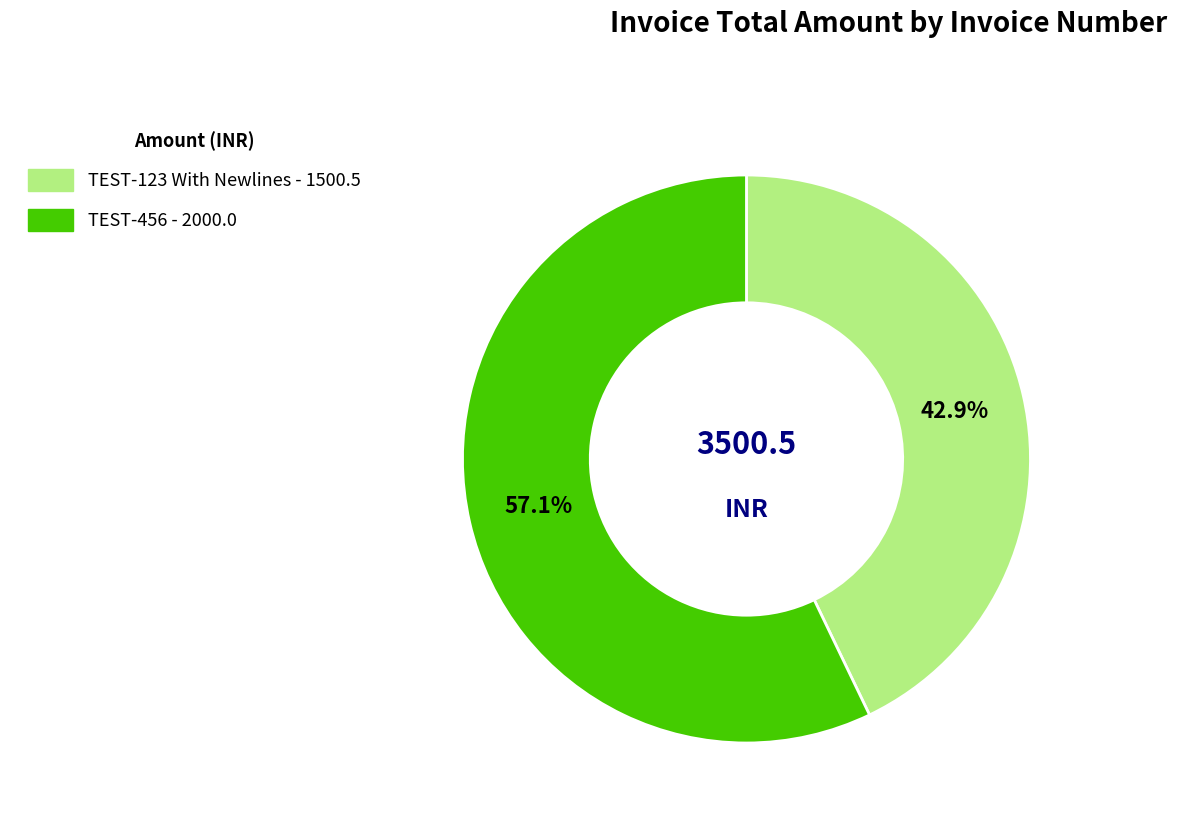

To the nearest percent, what is the combined percentage of TEST-456 and TEST-123 With Newlines?

100%